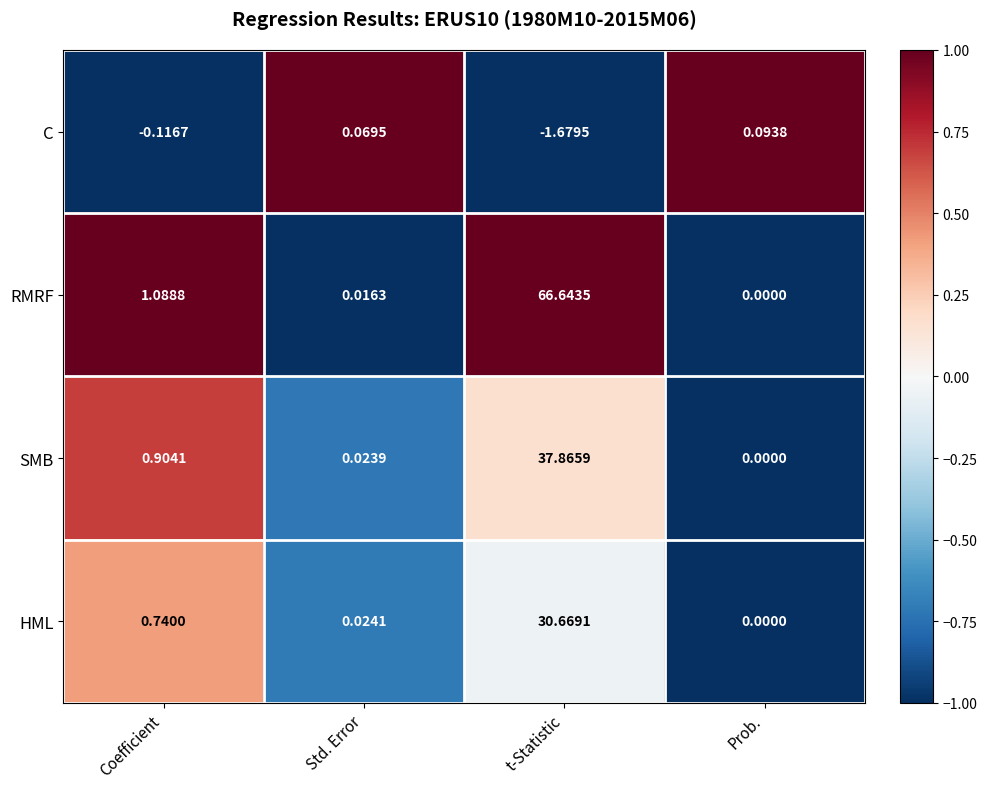

What is the total value across all series at Coefficient?

2.6